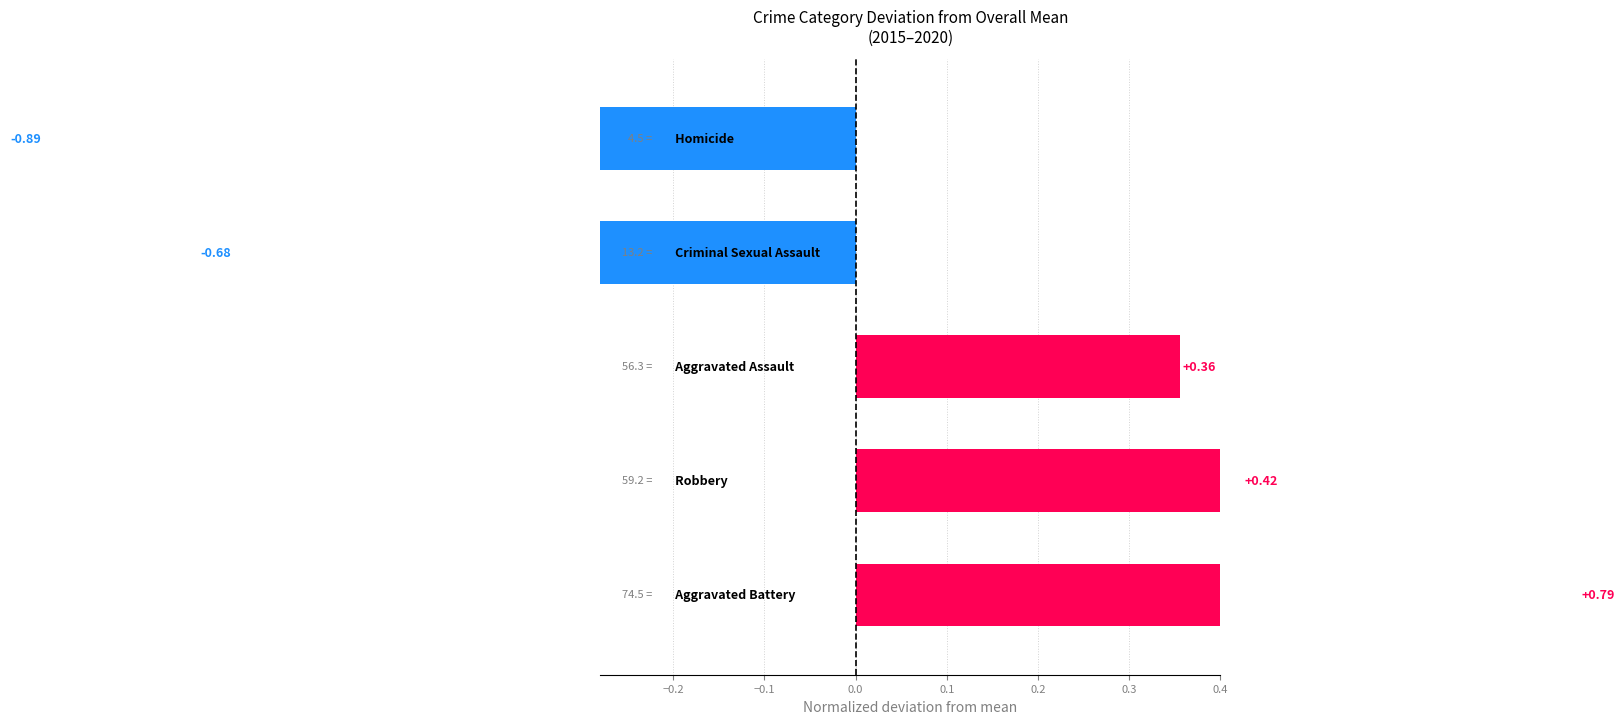

How many bars are there in total?

5